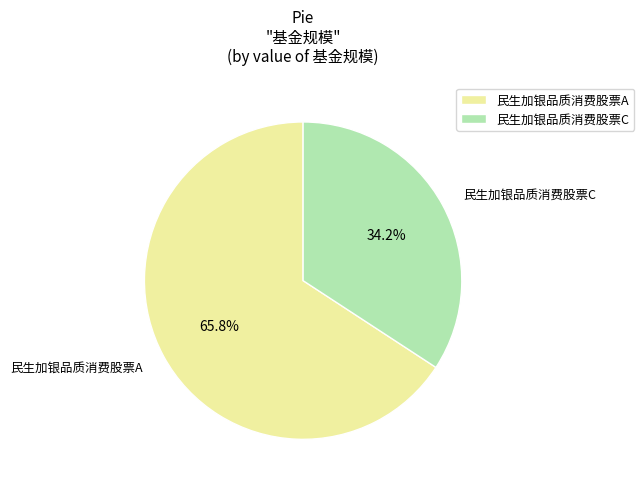

What is the total percentage of 民生加银品质消费股票A and 民生加银品质消费股票C?

100.0%